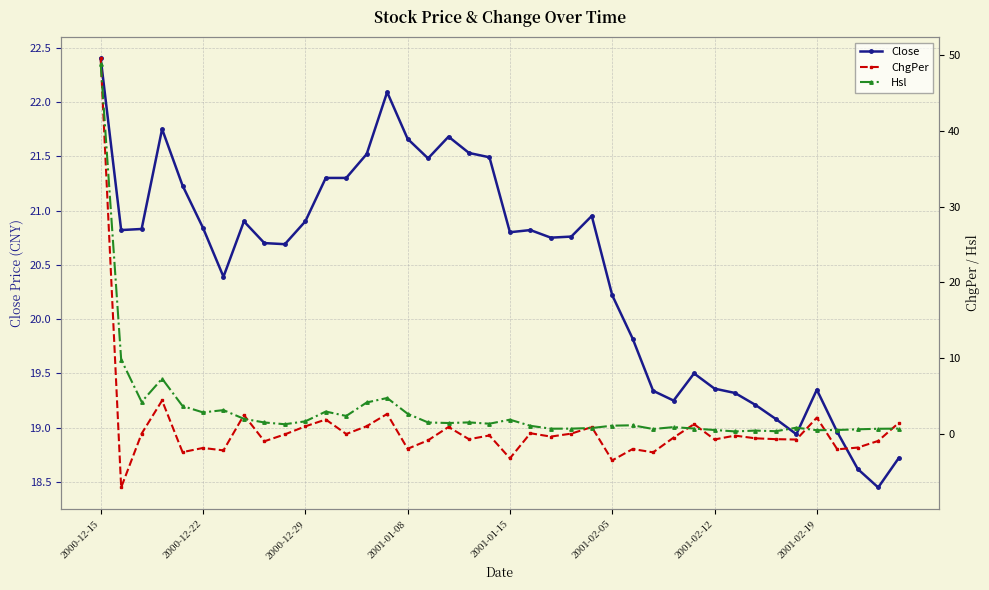

The Close series shows 18.4 at 38. True or false?

True